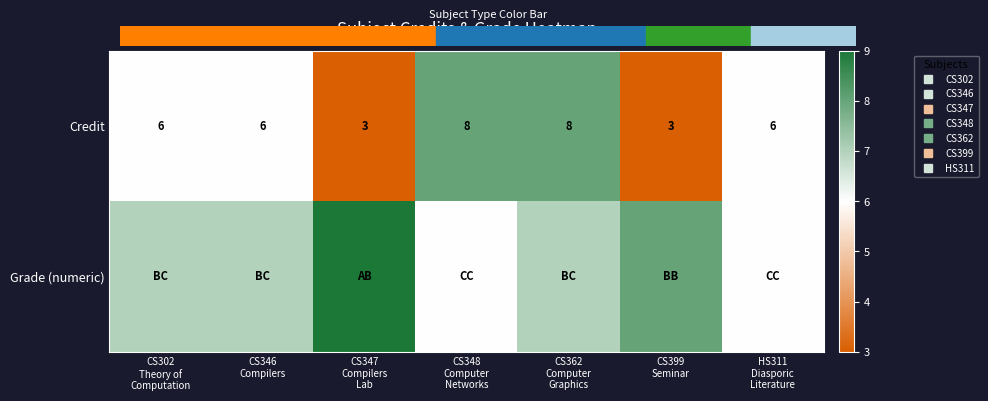

Count the number of categories in the chart.

7